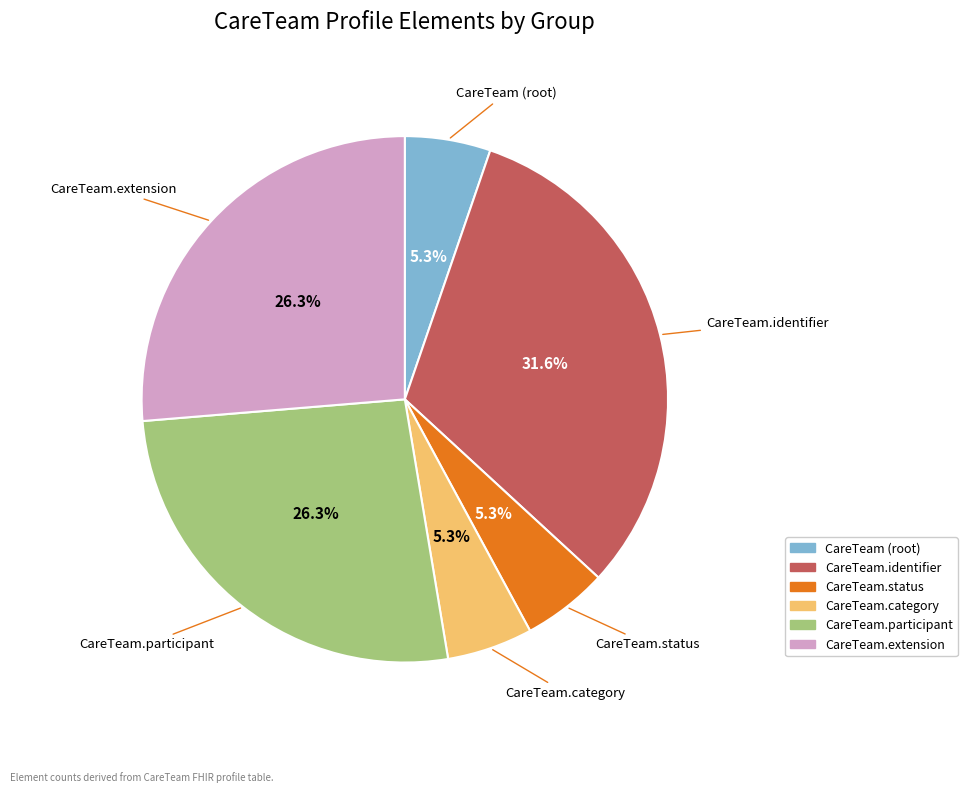

To the nearest percent, what is the combined percentage of CareTeam.extension and CareTeam (root)?

32%